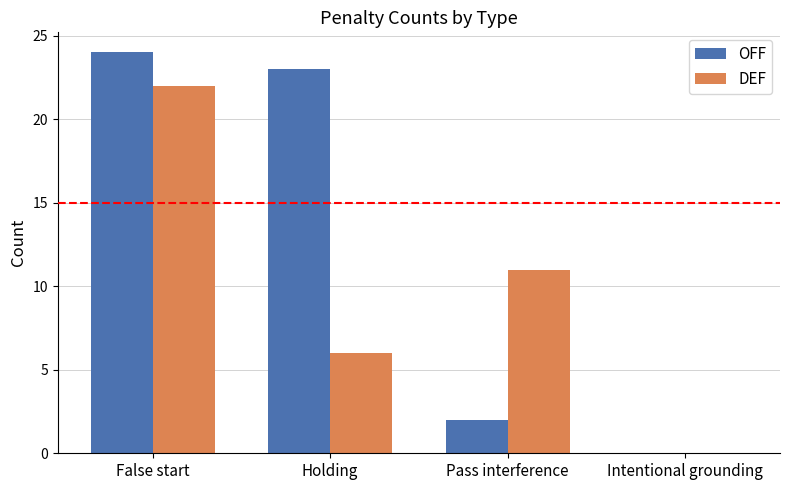

How many groups of bars are there?

4